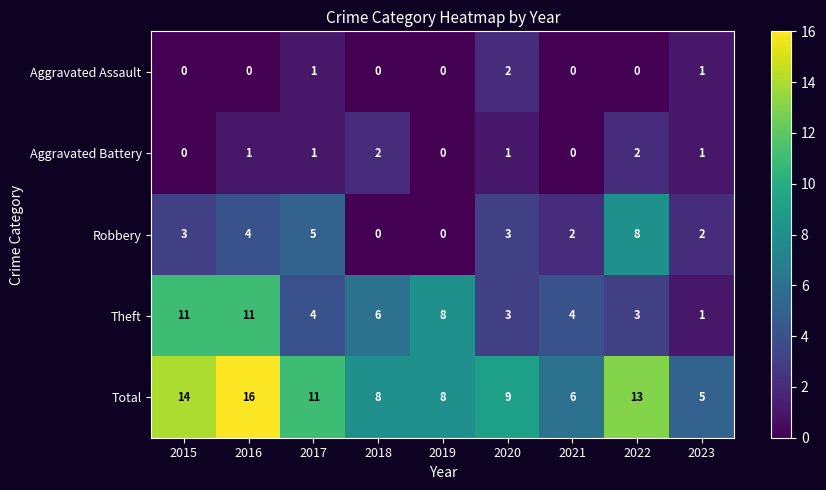

Which series has the widest spread of values?

Total